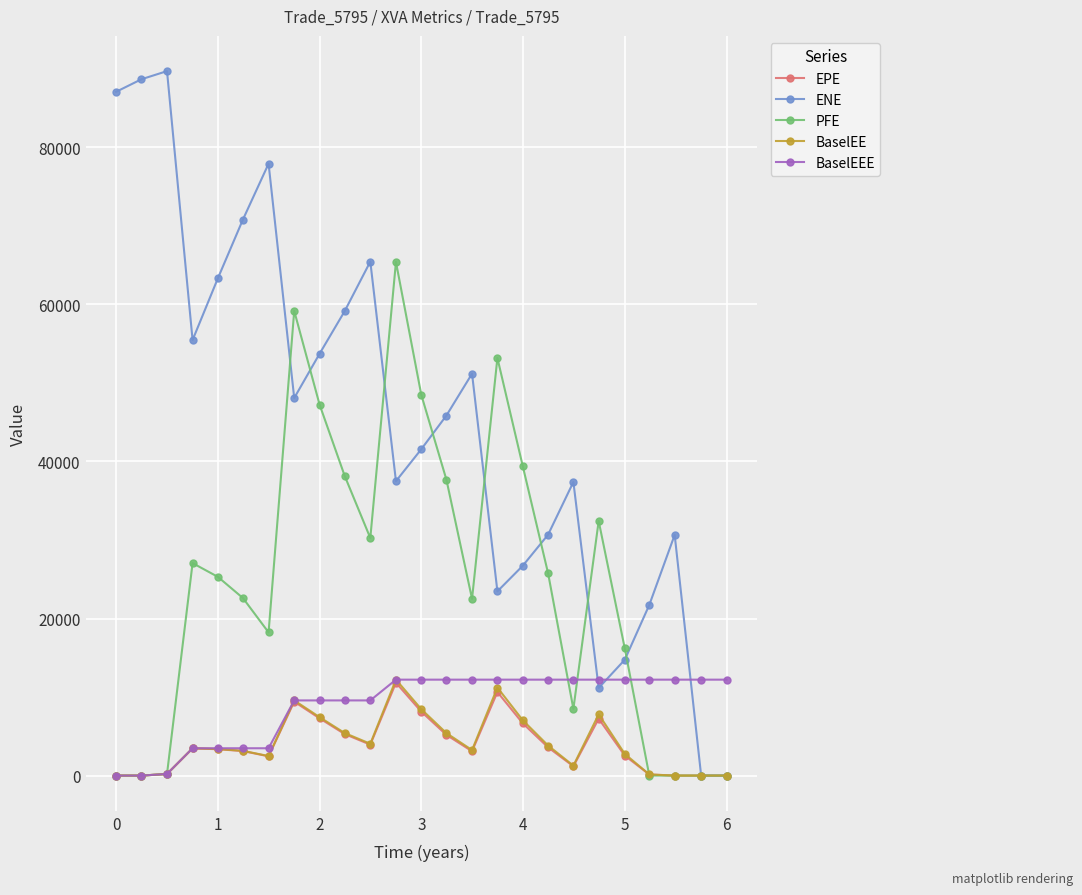

True or false: BaselEE has more than 0 points higher than both neighbors.

True